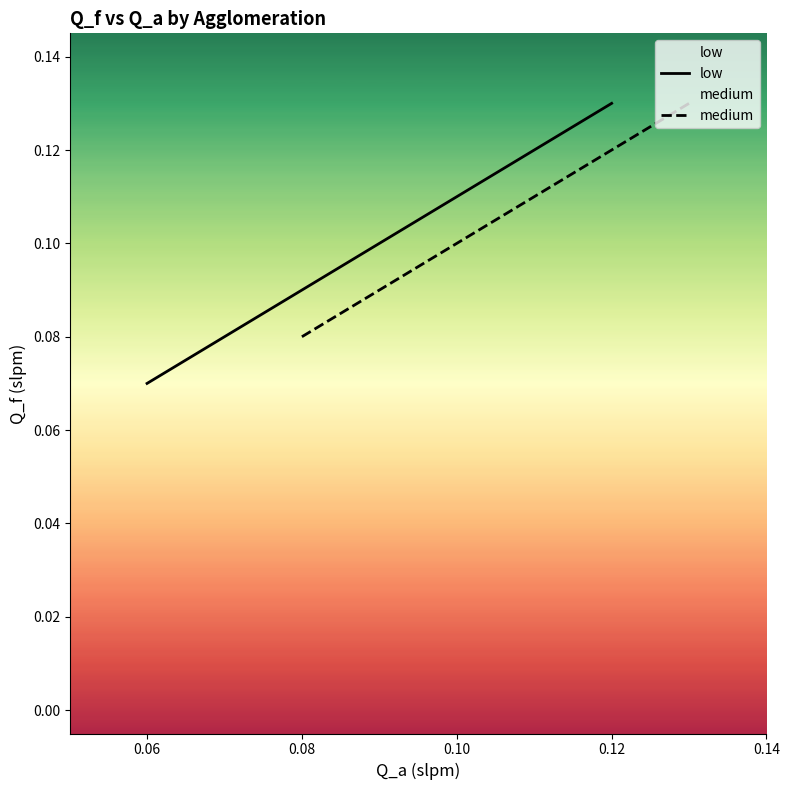

At which label is low closest to 0?

0.06